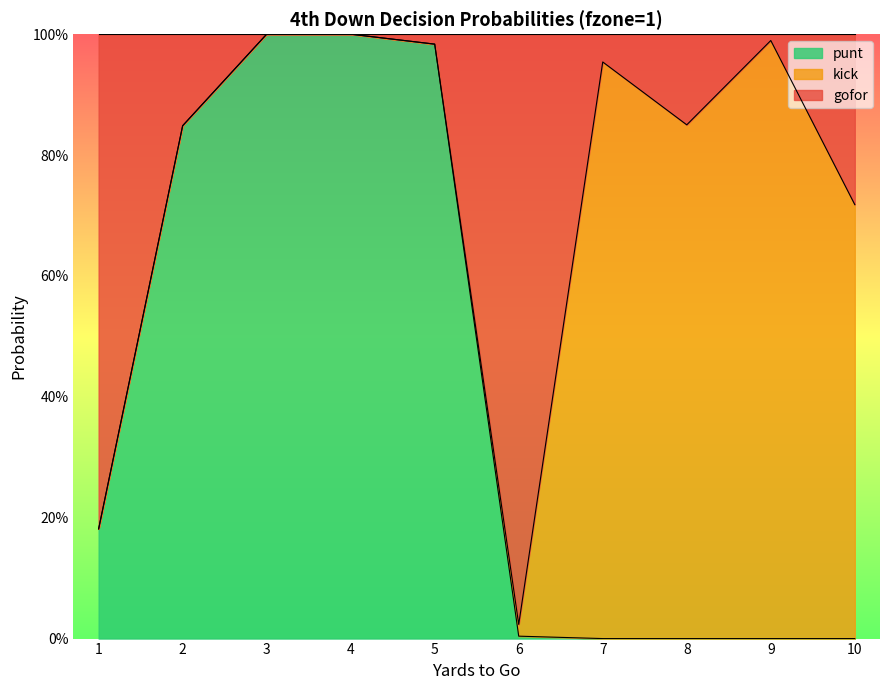

Which label corresponds to the largest value in the chart?

3